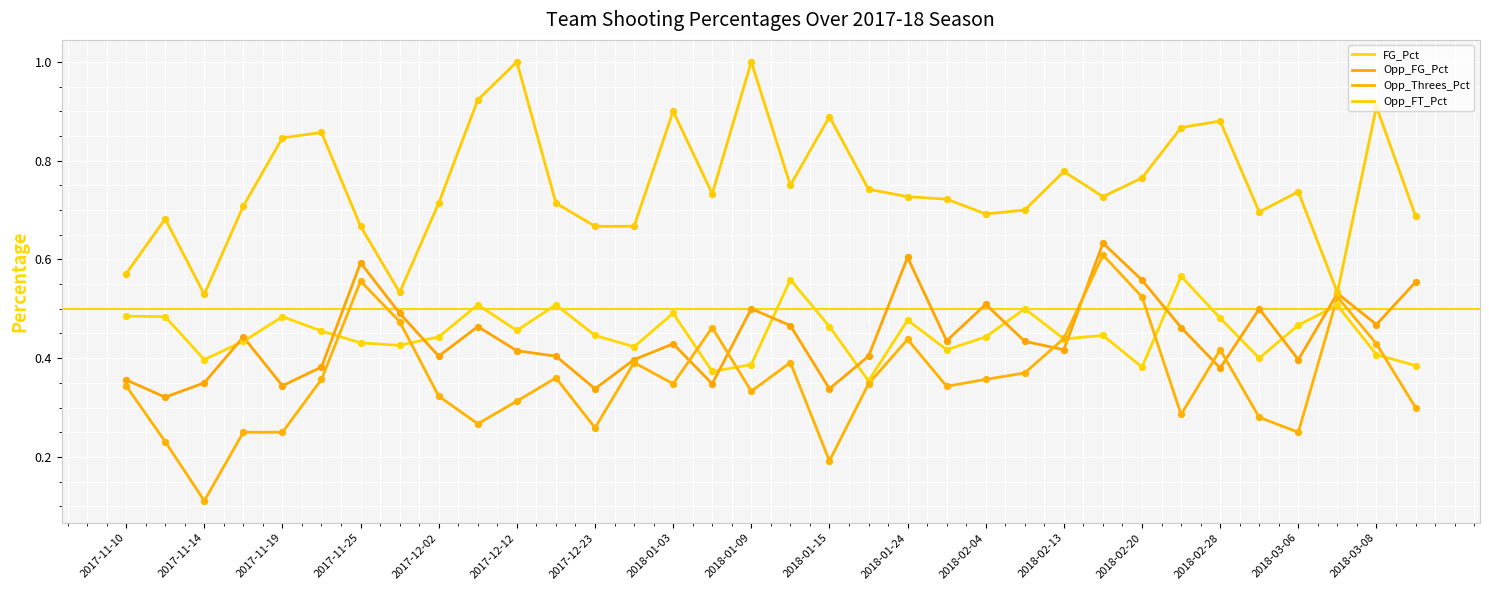

What are all the series names shown in the legend?

FG_Pct, Opp_FG_Pct, Opp_Threes_Pct, Opp_FT_Pct